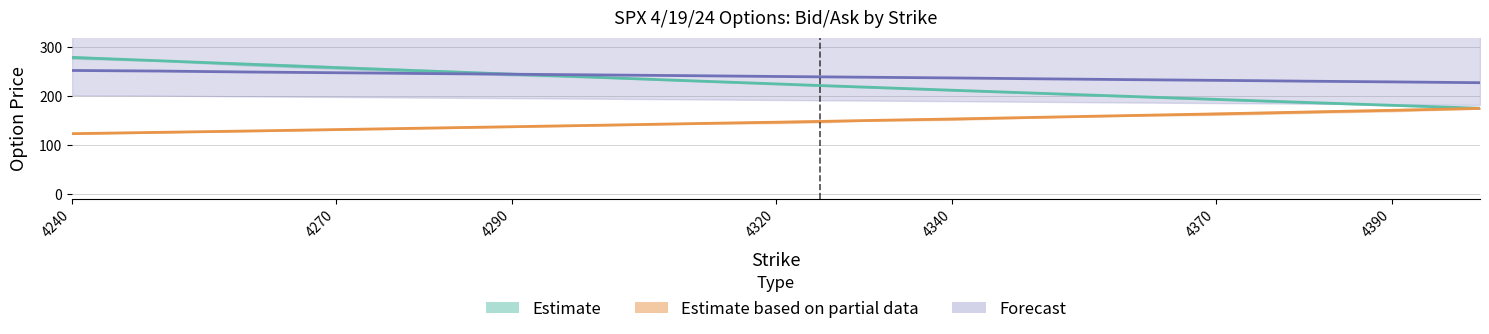

What is the value of the Ask point at the 2nd from the left?

251.7